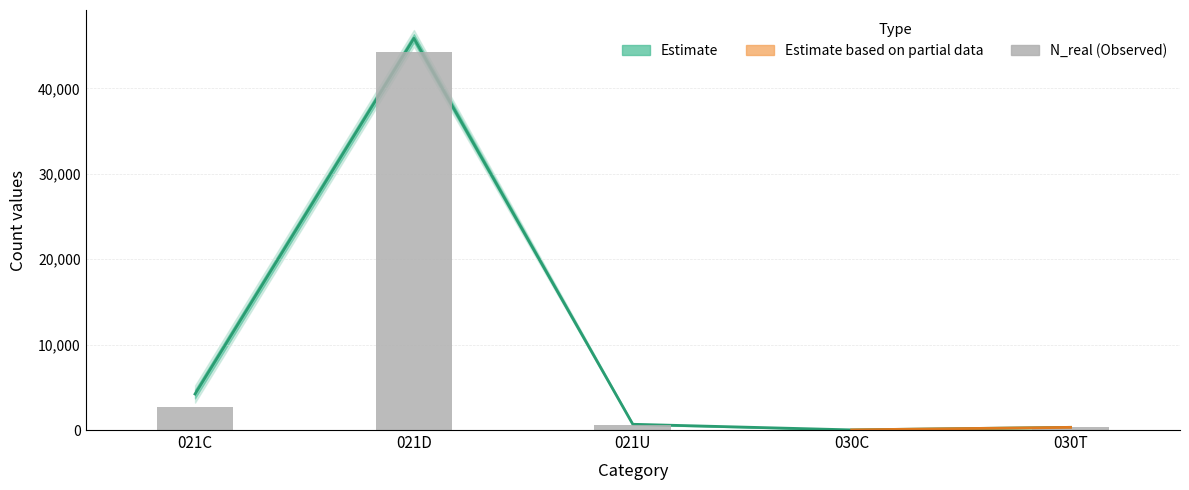

What is the difference between the maximum and minimum values?

44294